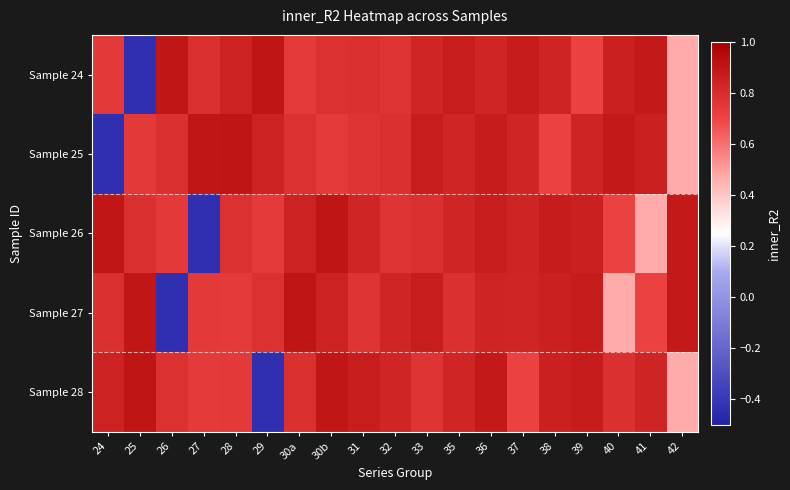

What is the total value across all series at 30a?

4.1